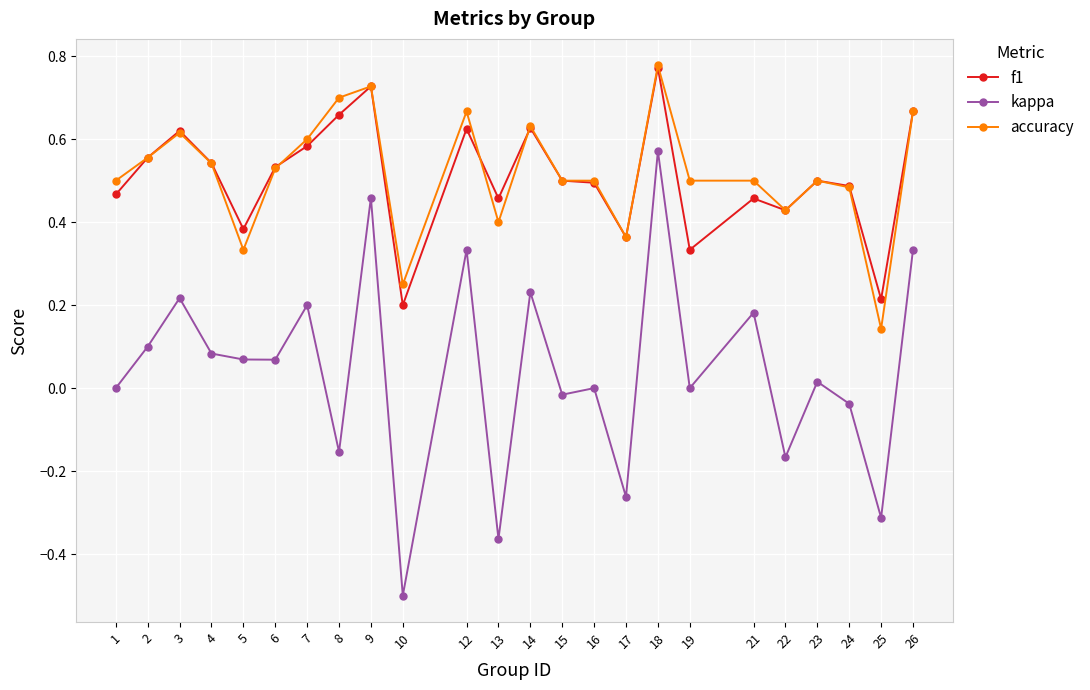

At which label does f1 reach its minimum?

10